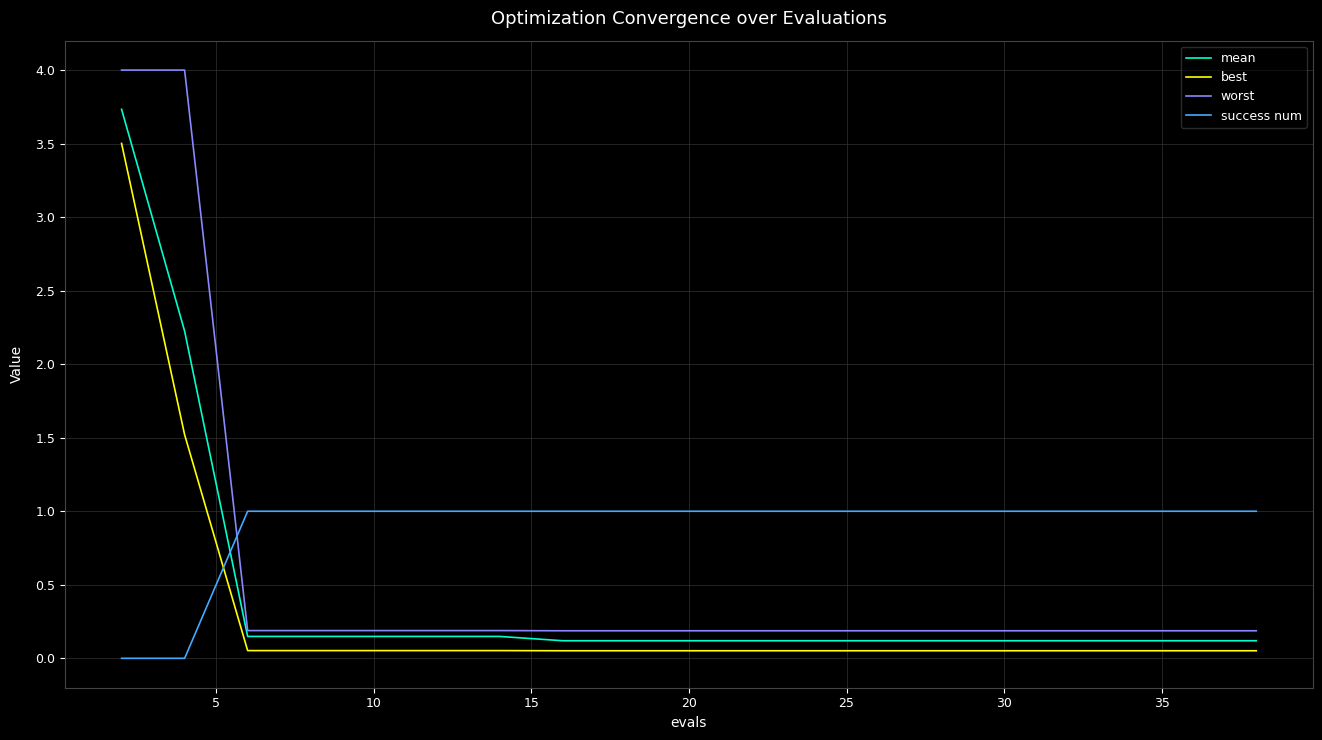

Rank the series by their maximum value, from highest to lowest.

worst, mean, best, success num